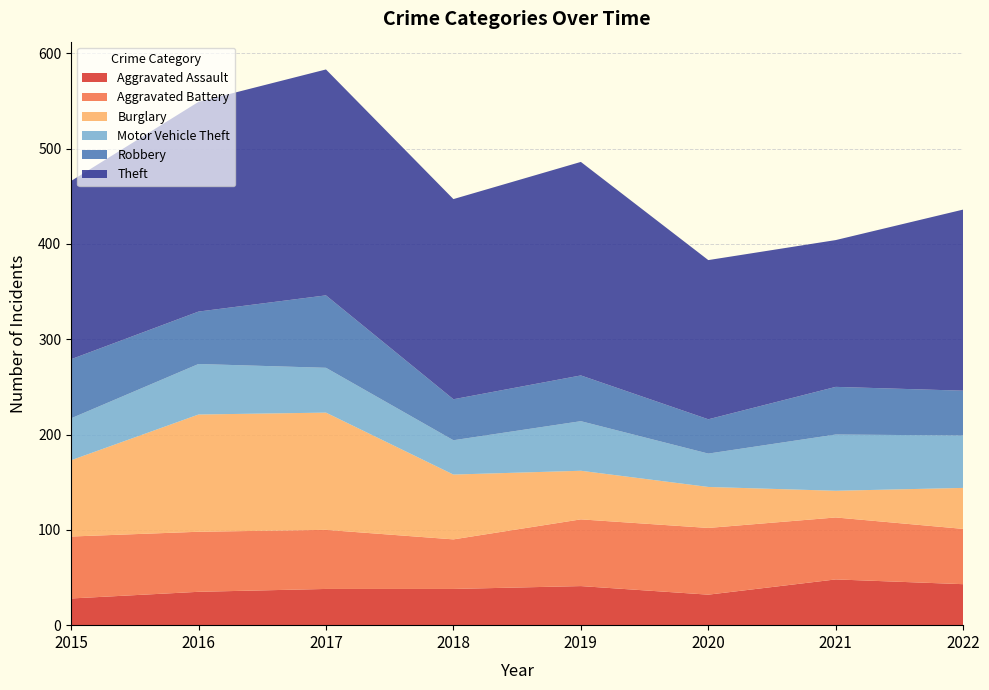

Reading right to left, transcribe all the data shown in this chart.

Aggravated Assault: 2022=43	2021=48	2020=32	2019=41	2018=38	2017=38	2016=35	2015=28
Aggravated Battery: 2022=58	2021=65	2020=70	2019=70	2018=52	2017=62	2016=63	2015=65
Burglary: 2022=43	2021=28	2020=43	2019=51	2018=68	2017=123	2016=123	2015=80
Motor Vehicle Theft: 2022=55	2021=59	2020=35	2019=52	2018=36	2017=47	2016=53	2015=44
Robbery: 2022=47	2021=50	2020=36	2019=48	2018=43	2017=76	2016=55	2015=62
Theft: 2022=190	2021=154	2020=167	2019=224	2018=210	2017=237	2016=220	2015=187